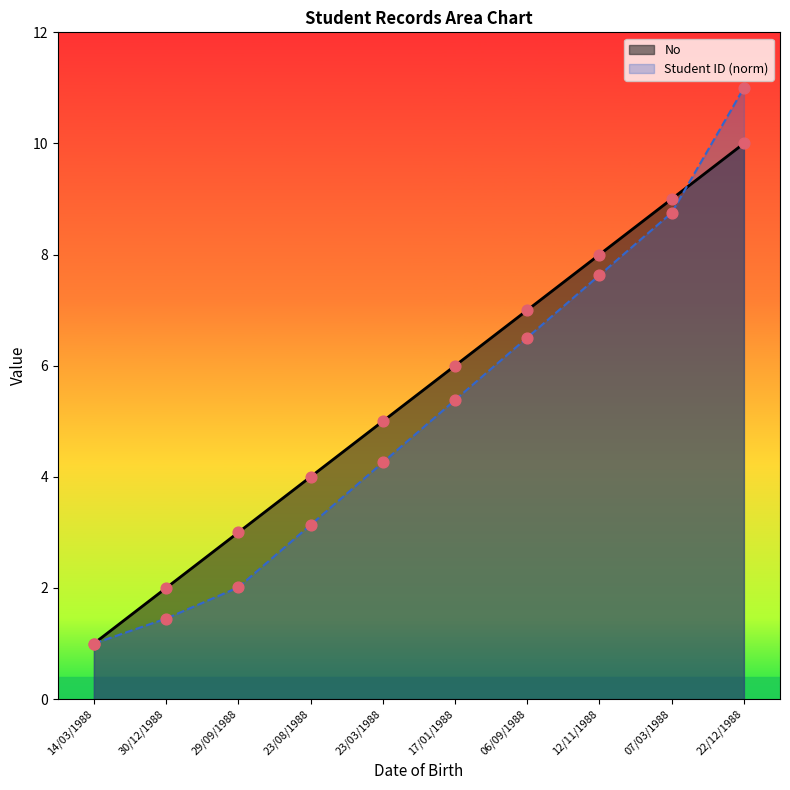

Which series has the largest Y range (max minus min)?

Student ID